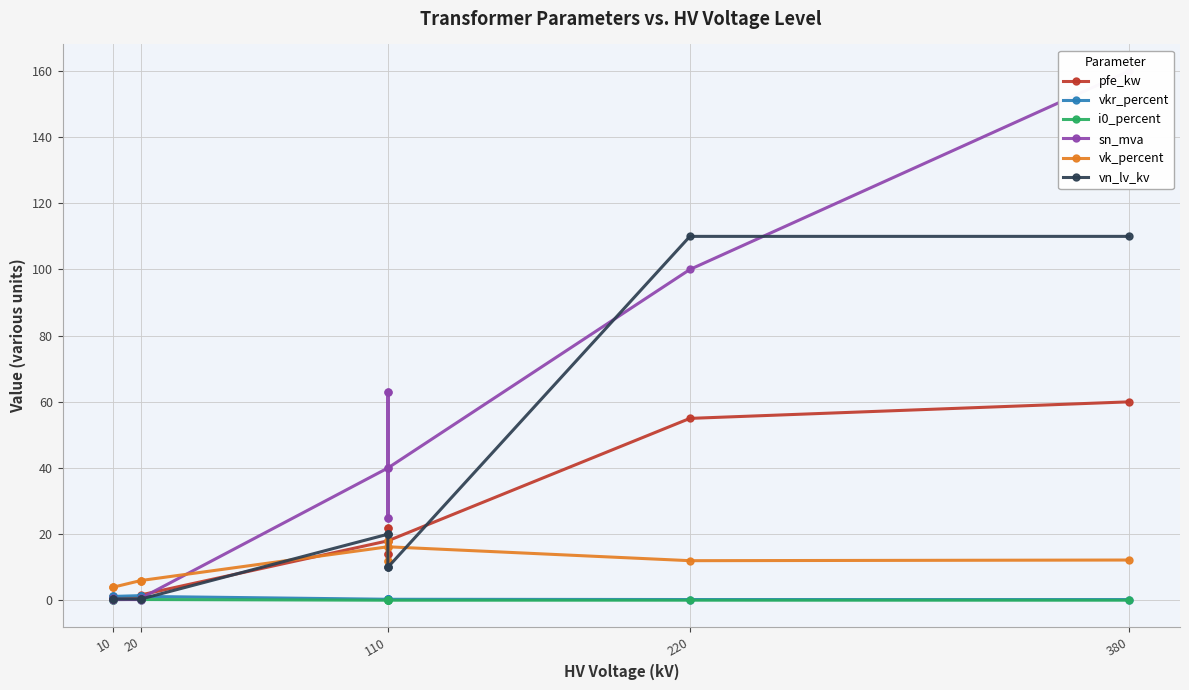

What is the maximum value shown in the chart?

160.0